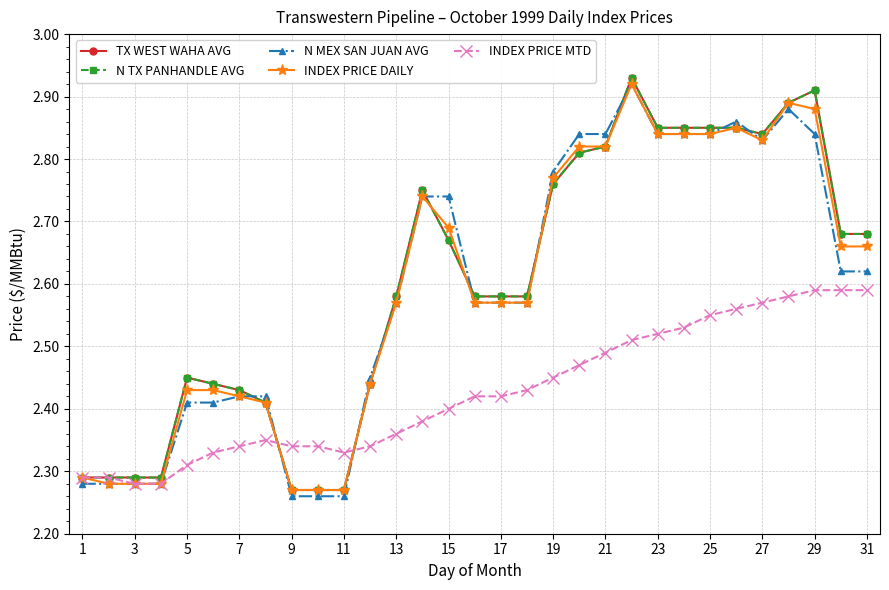

Does the chart have visible grid lines?

Yes